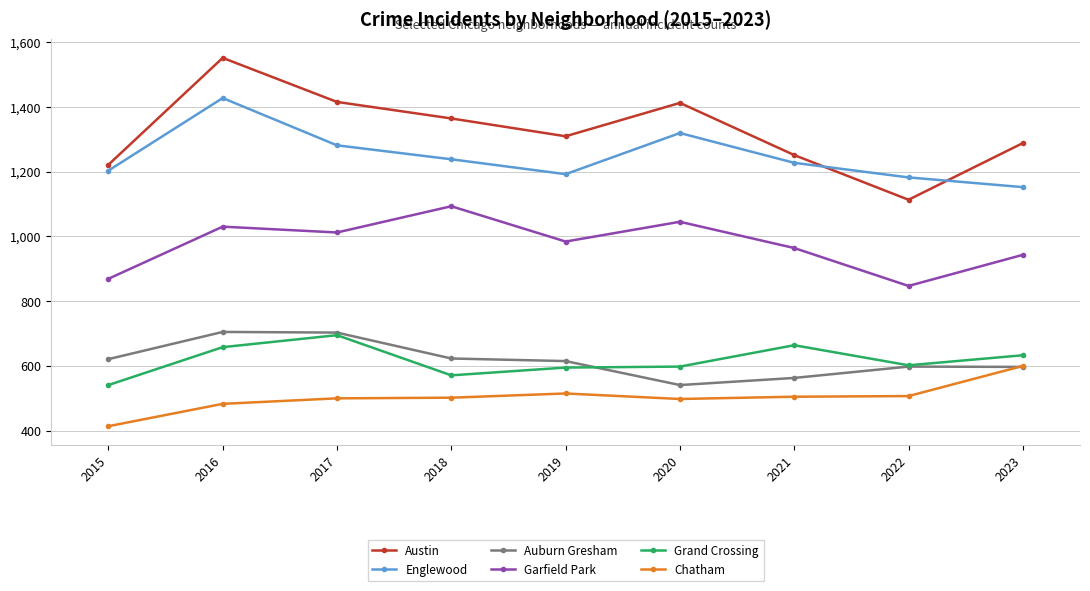

Which series has the largest range (max minus min)?

Austin